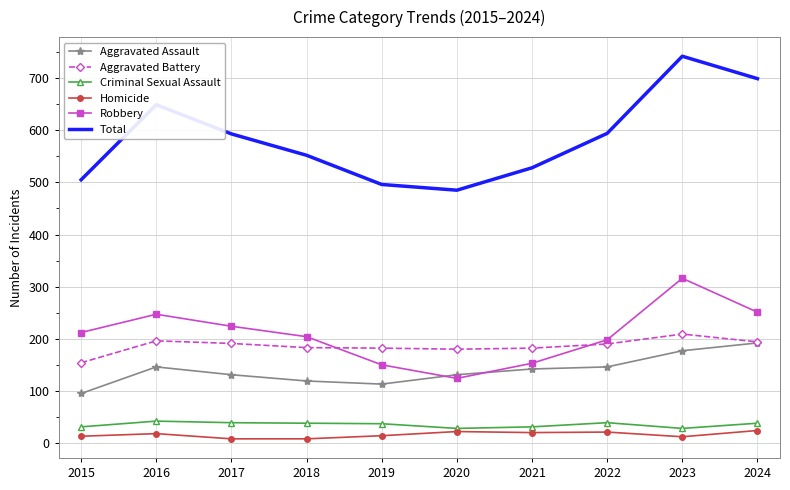

Where is the first local minimum for Robbery?

2020